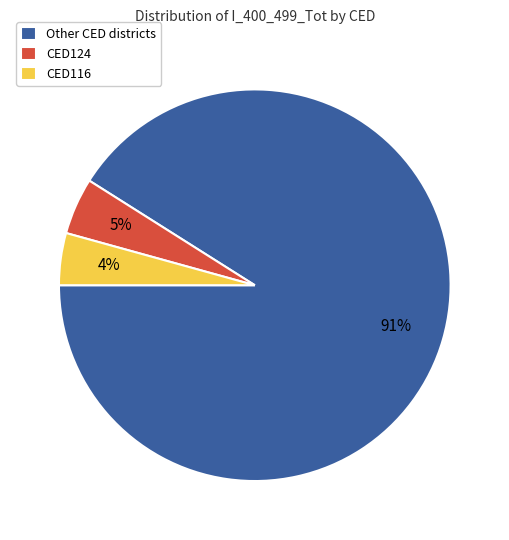

The CED124 slice represents 14% of the pie. True or false?

False